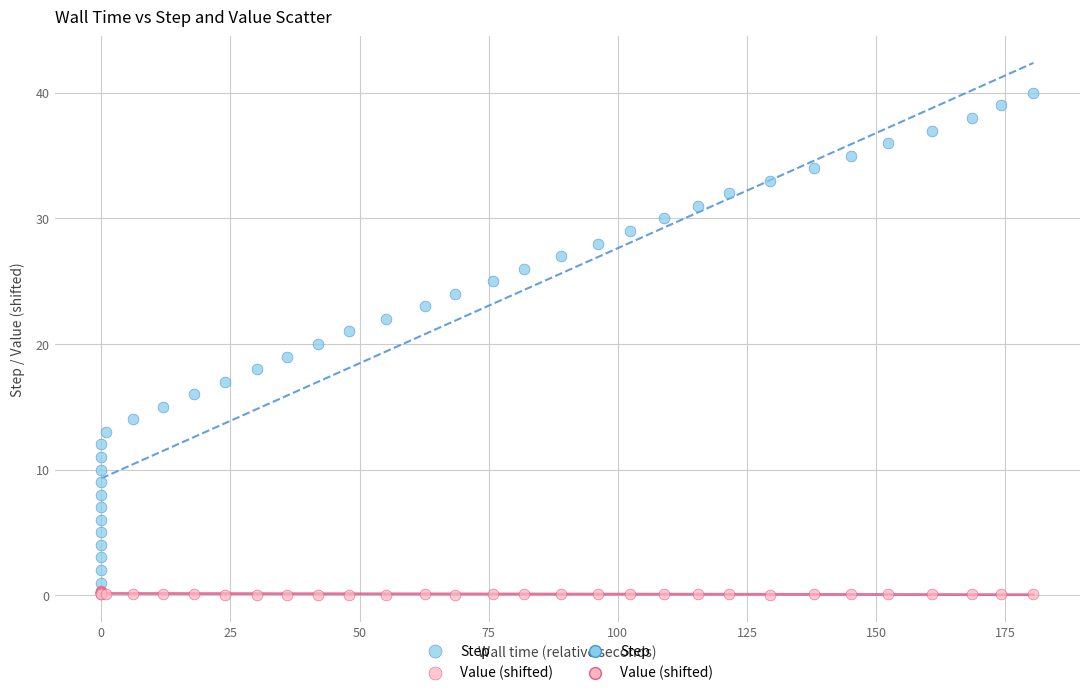

Which series contains the highest Y value?

Step